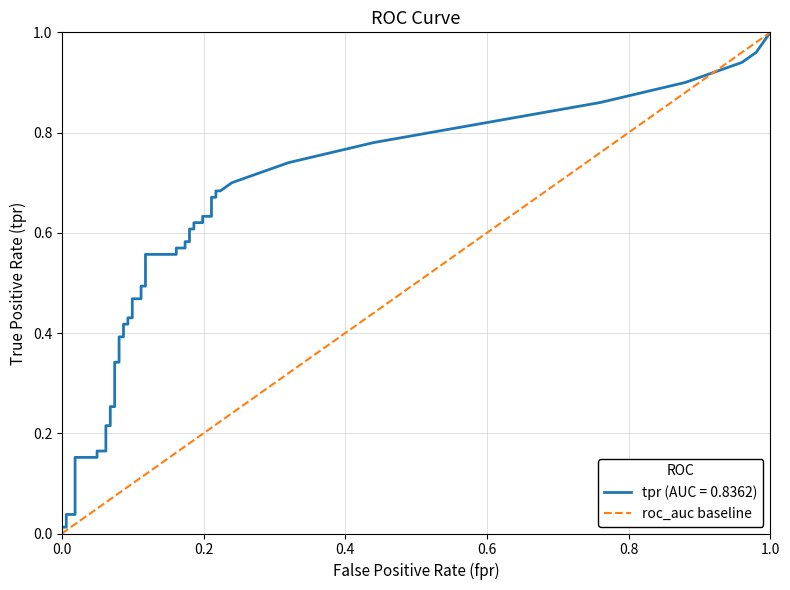

Does the chart display data point markers on the line(s)?

No